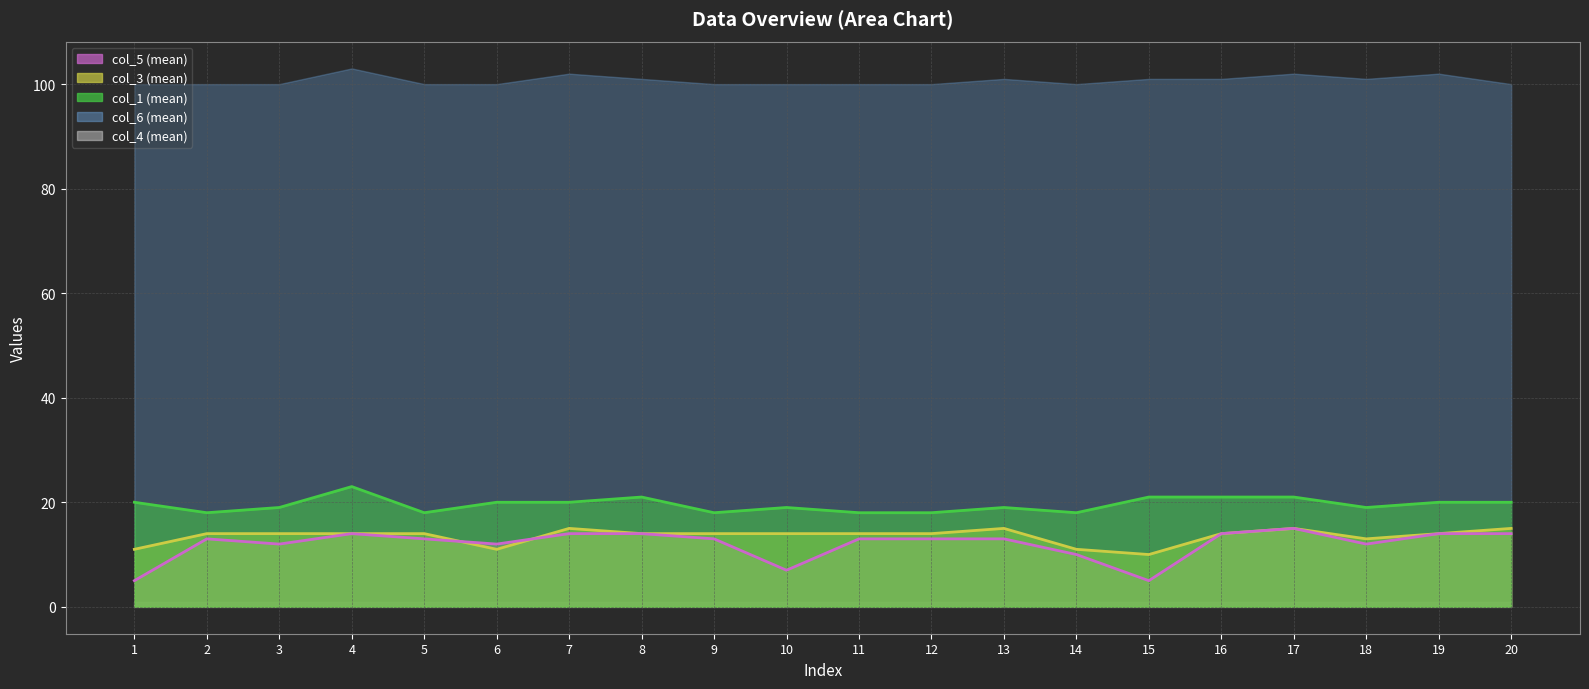

How many lines are shown in the chart?

3